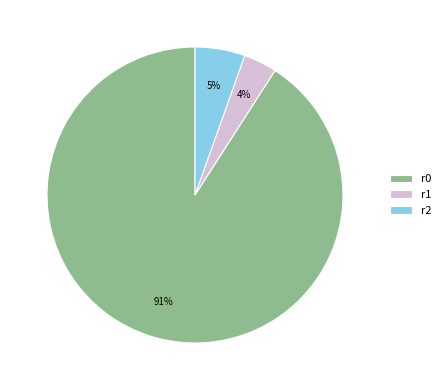

Which slice represents more than half of the pie?

r0